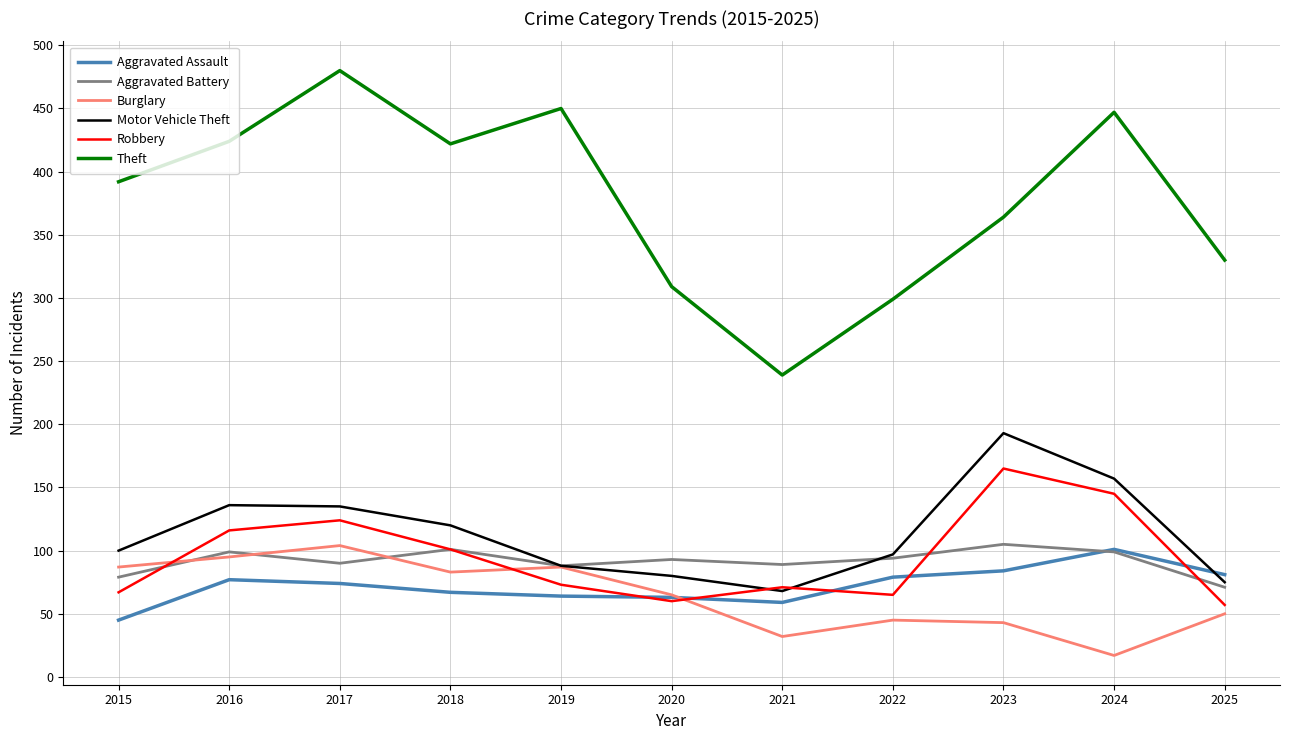

What is the difference between the highest and lowest values at 2016?

347